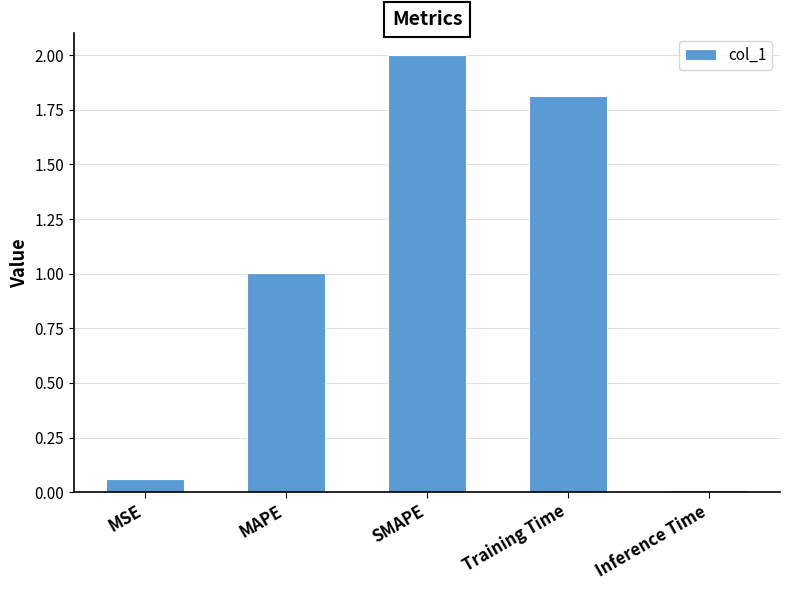

Between SMAPE and Inference Time, which is larger?

SMAPE